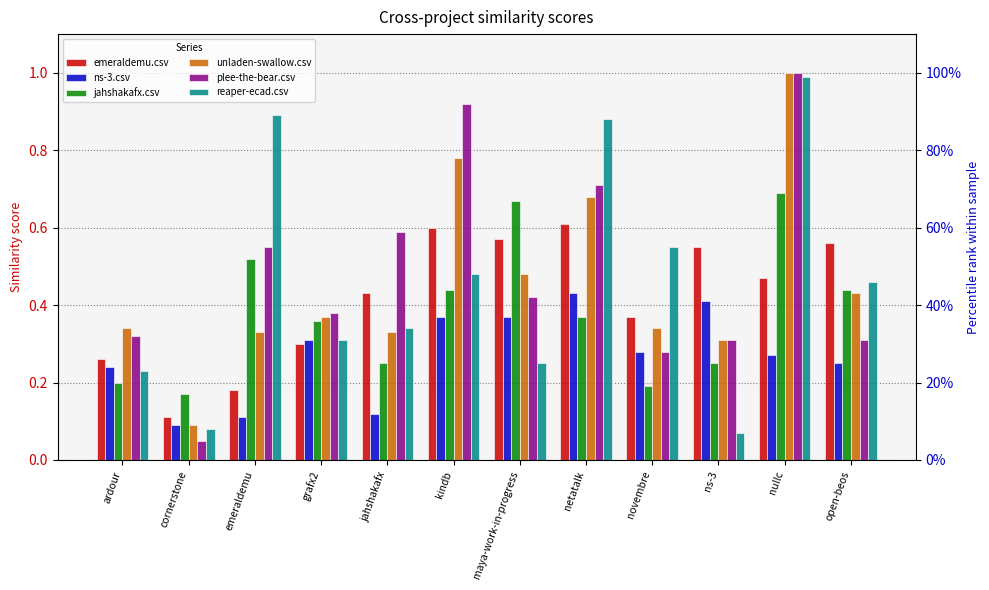

Rank the categories by ns-3.csv value from lowest to highest.

cornerstone, emeraldemu, jahshakafx, ardour, open-beos, nullc, novembre, grafx2, kindb, maya-work-in-progress, ns-3, netatalk